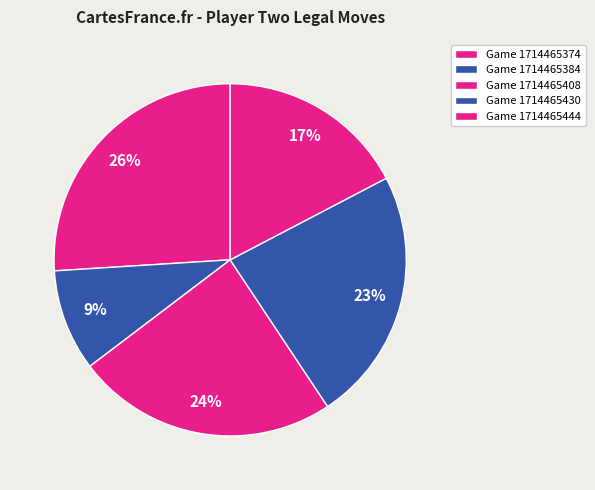

Rank the categories by value from highest to lowest.

Game 1714465374, Game 1714465408, Game 1714465430, Game 1714465444, Game 1714465384